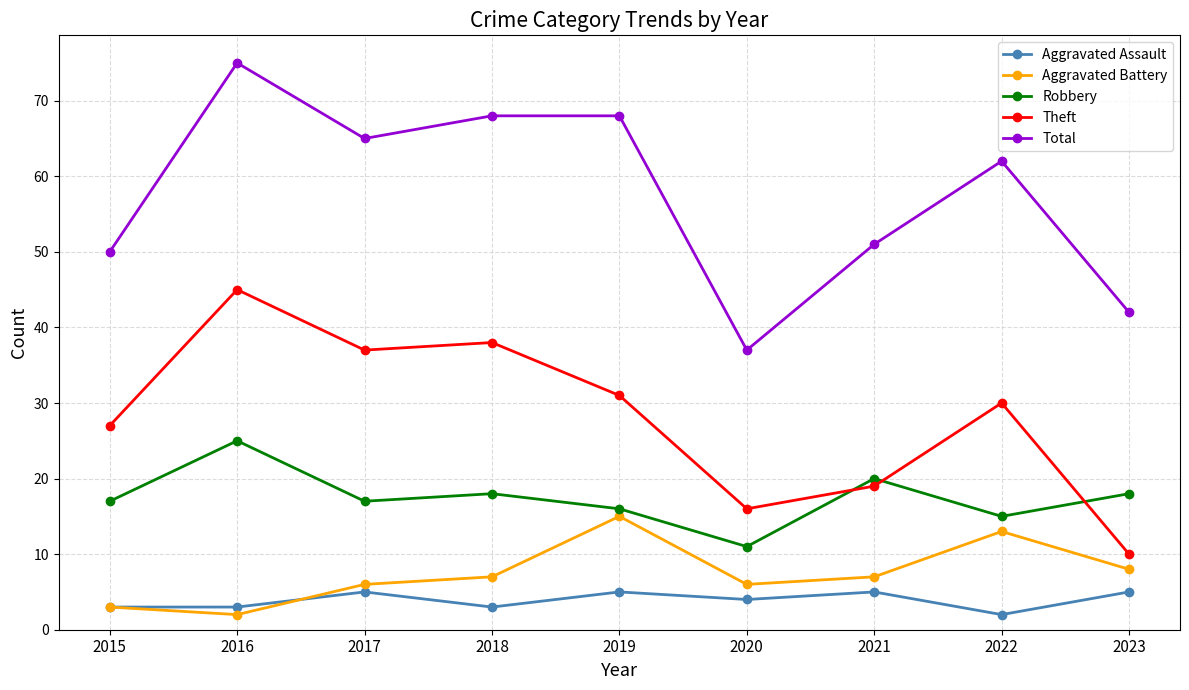

What is the spread (max minus min) of values at 2016?

73